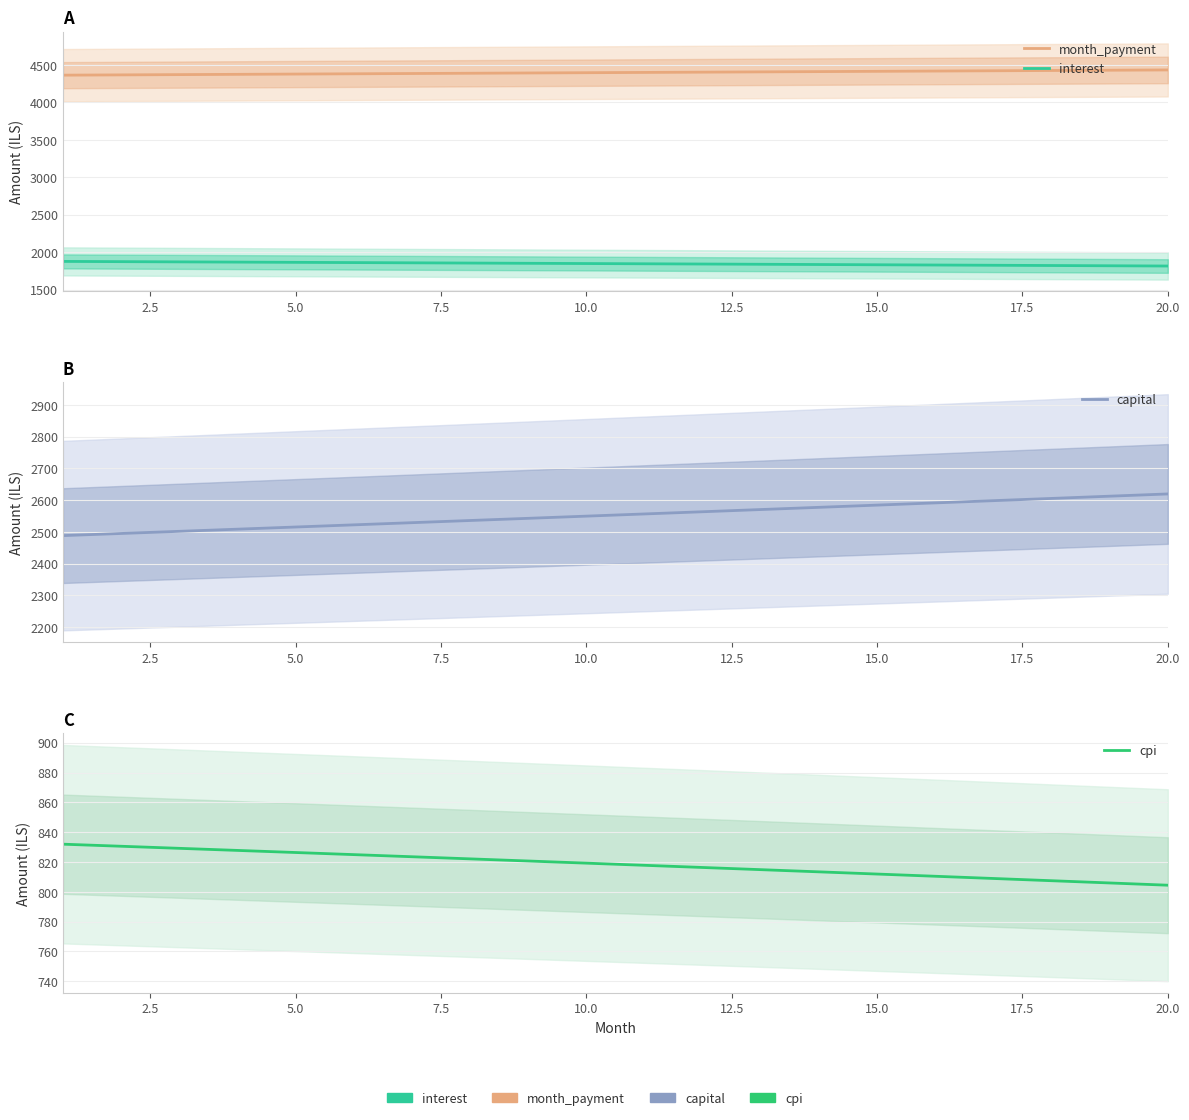

Reading left to right, list all the values displayed in this chart.

month_payment: 4364.9	4368.6	4372.2	4375.9	4379.5	4383.2	4386.8	4390.5	4394.1	4397.8	4401.5	4405.1	4408.8	4412.5	4416.1	4419.8	4423.5	4427.2	4430.9	4434.6
interest: 1876.6	1873.5	1870.3	1867.2	1864.0	1860.9	1857.7	1854.5	1851.3	1848.1	1844.8	1841.6	1838.3	1835.0	1831.7	1828.4	1825.0	1821.7	1818.3	1814.9
capital: 2488.4	2495.1	2501.9	2508.7	2515.5	2522.3	2529.1	2536.0	2542.8	2549.7	2556.6	2563.6	2570.5	2577.5	2584.5	2591.5	2598.5	2605.5	2612.6	2619.7
cpi: 832.0	830.6	829.2	827.8	826.4	825.0	823.5	822.1	820.7	819.2	817.8	816.3	814.9	813.4	811.9	810.4	809.0	807.5	806.0	804.4